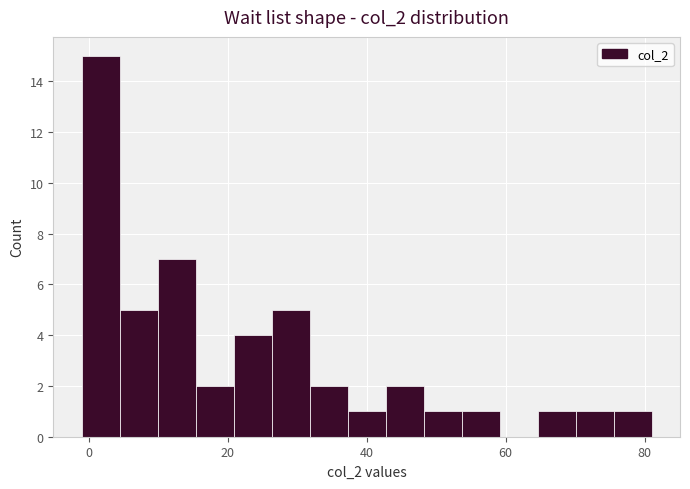

Read against the x-axis, roughly where is the centre of the tallest bar?

2